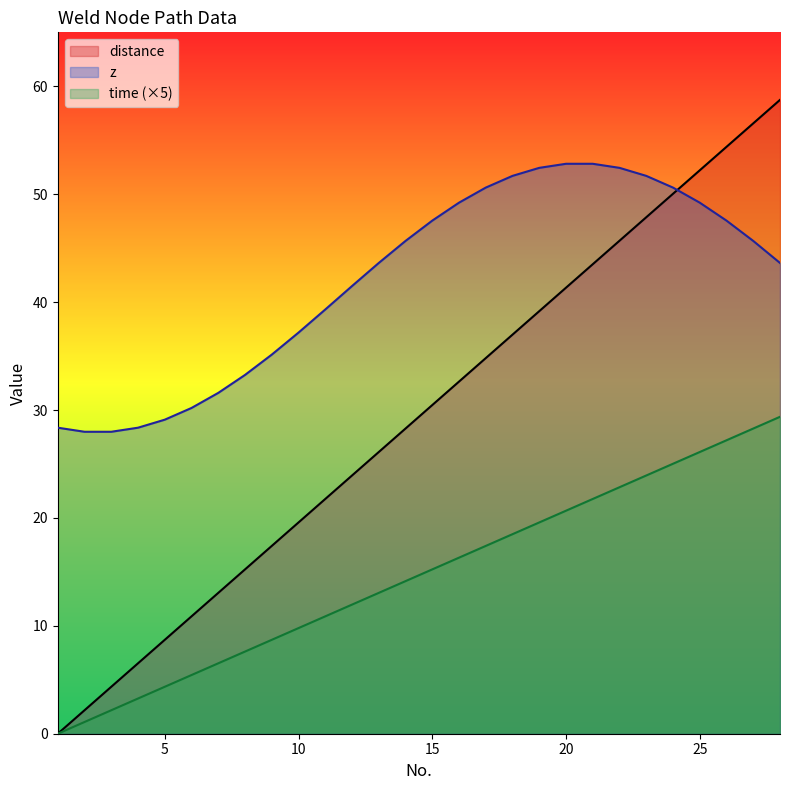

What is the value of the distance point at the 13th from the left?

26.1